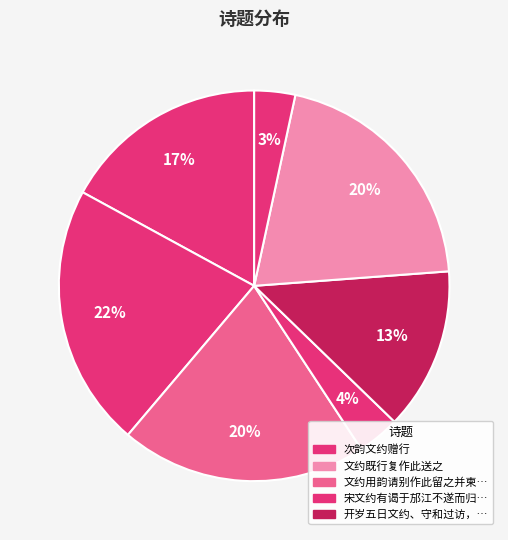

How many slices are in this pie chart?

7